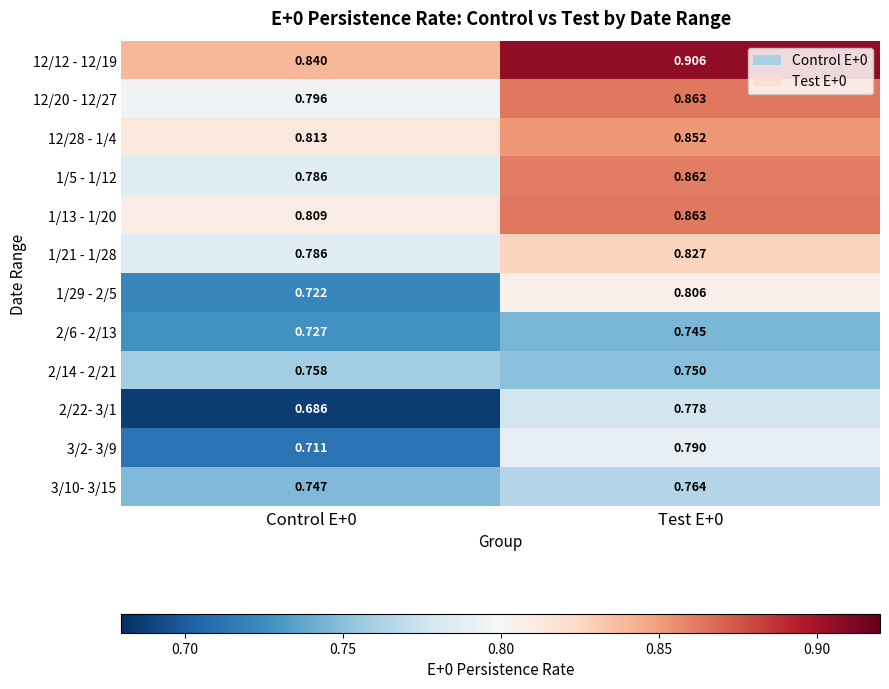

Count the number of data series in this chart.

12